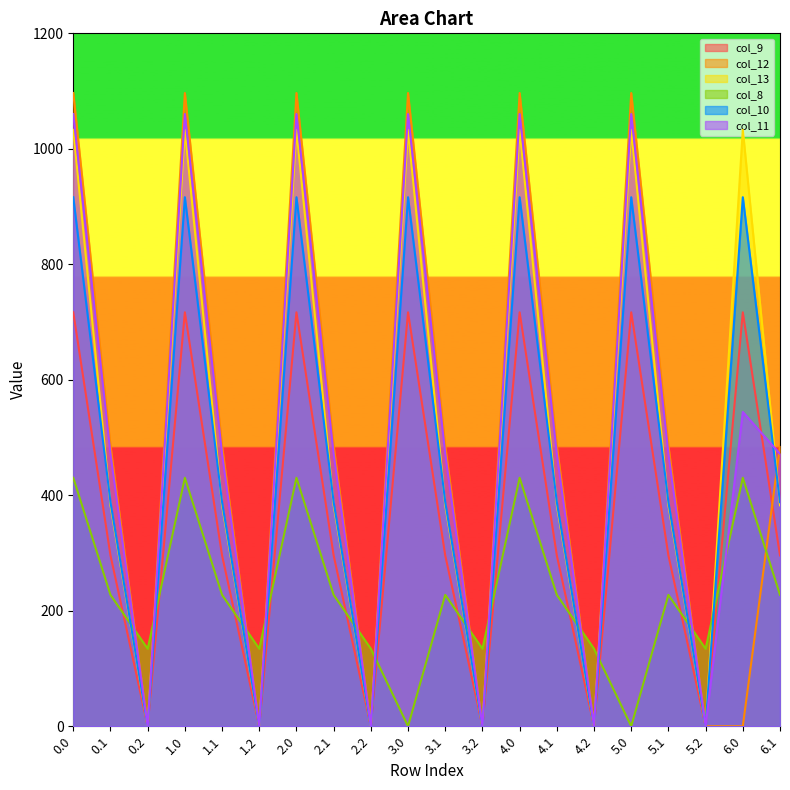

How many interior local valleys does the col_13 series have?

6